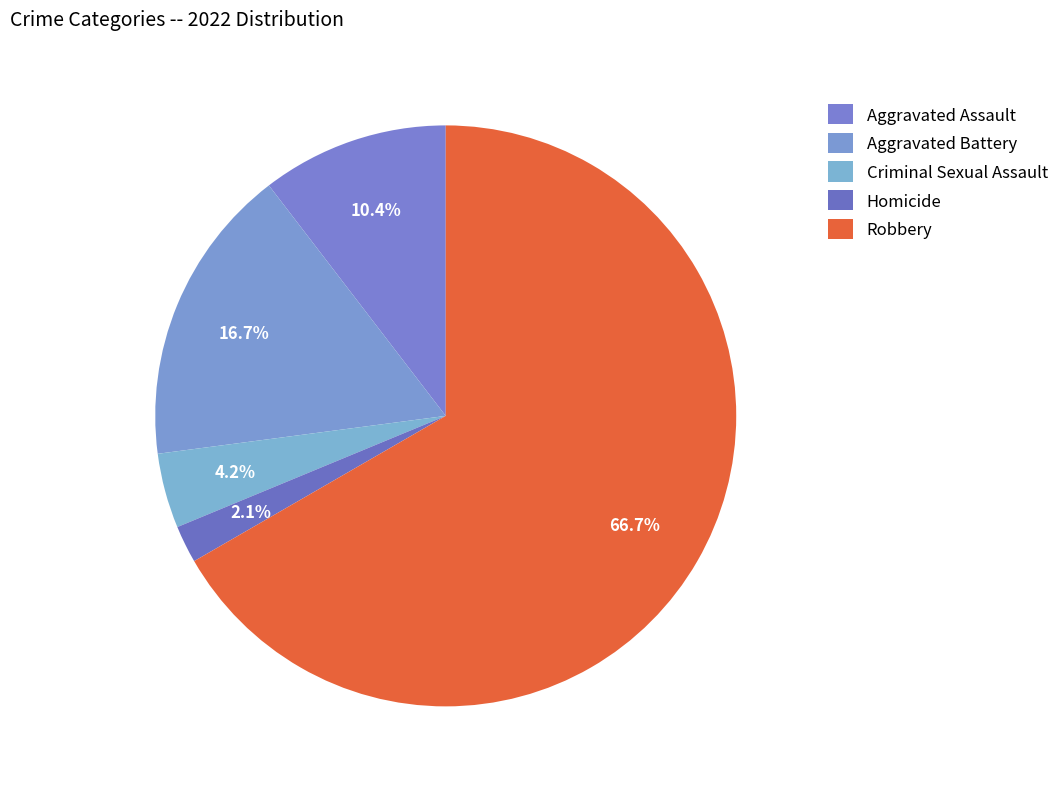

What percentage is the Robbery slice, to the nearest percent?

67%